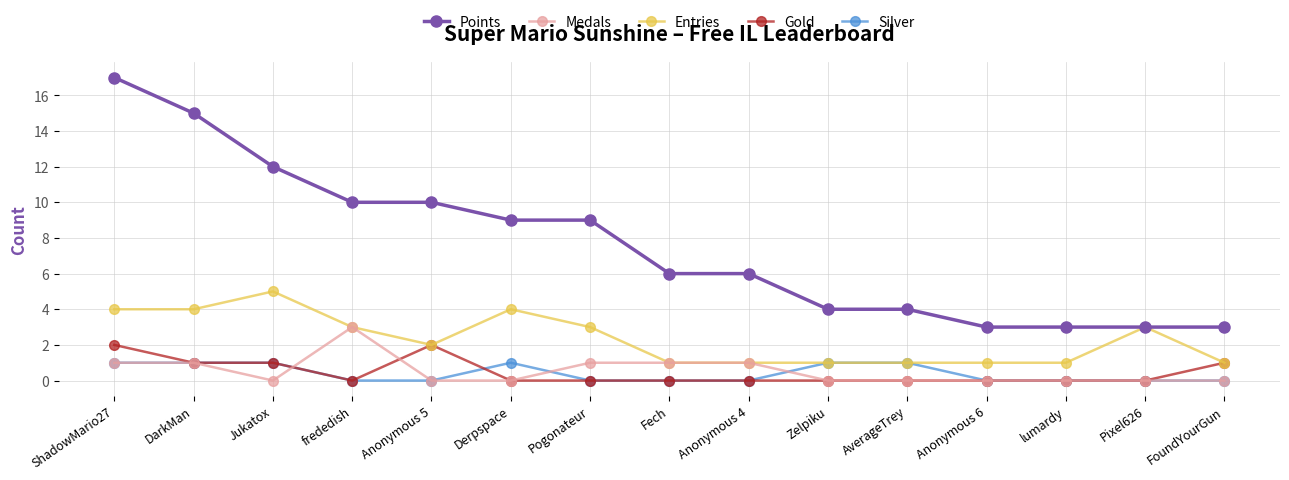

List the series in order of their peak value, lowest first.

Silver, Gold, Medals, Entries, Points